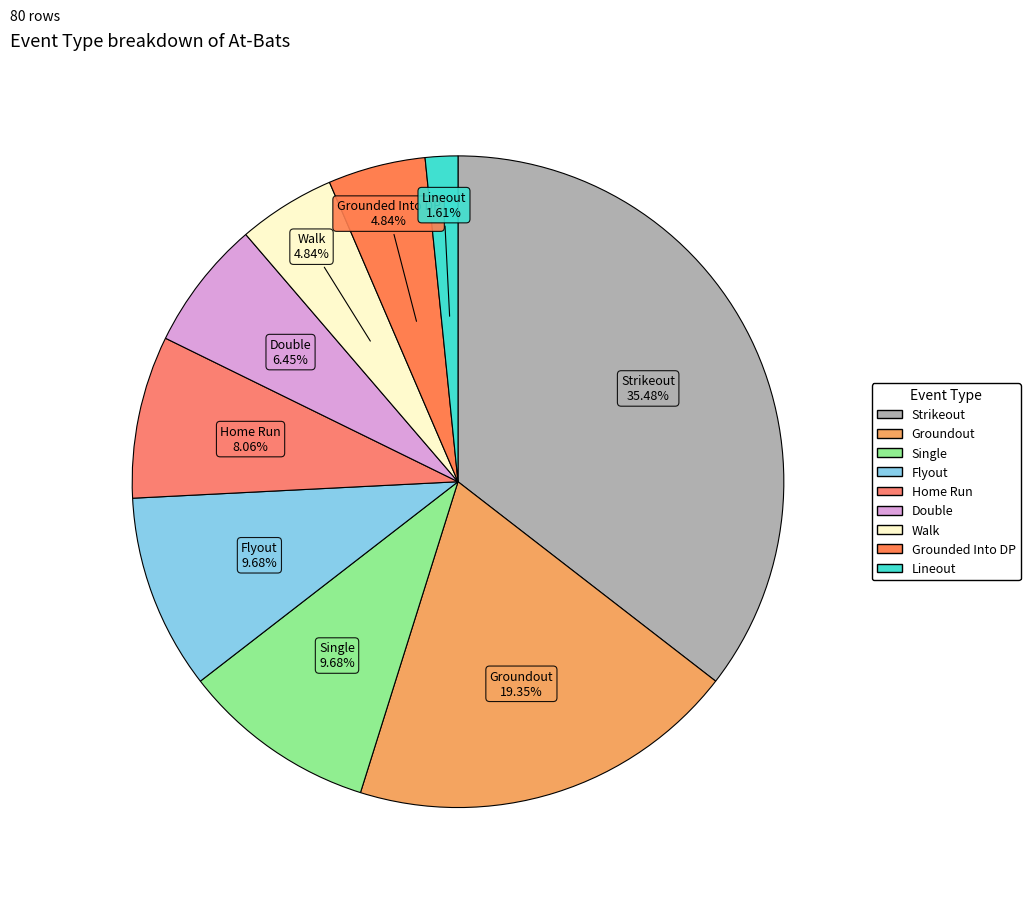

How many segments does this pie chart have?

9